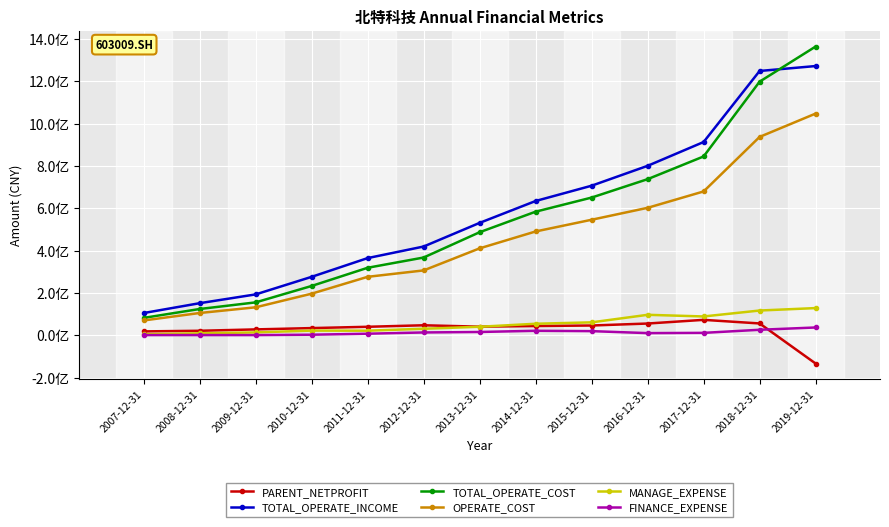

What is the difference between the maximum and minimum values in the TOTAL_OPERATE_INCOME series?

1166382390.6